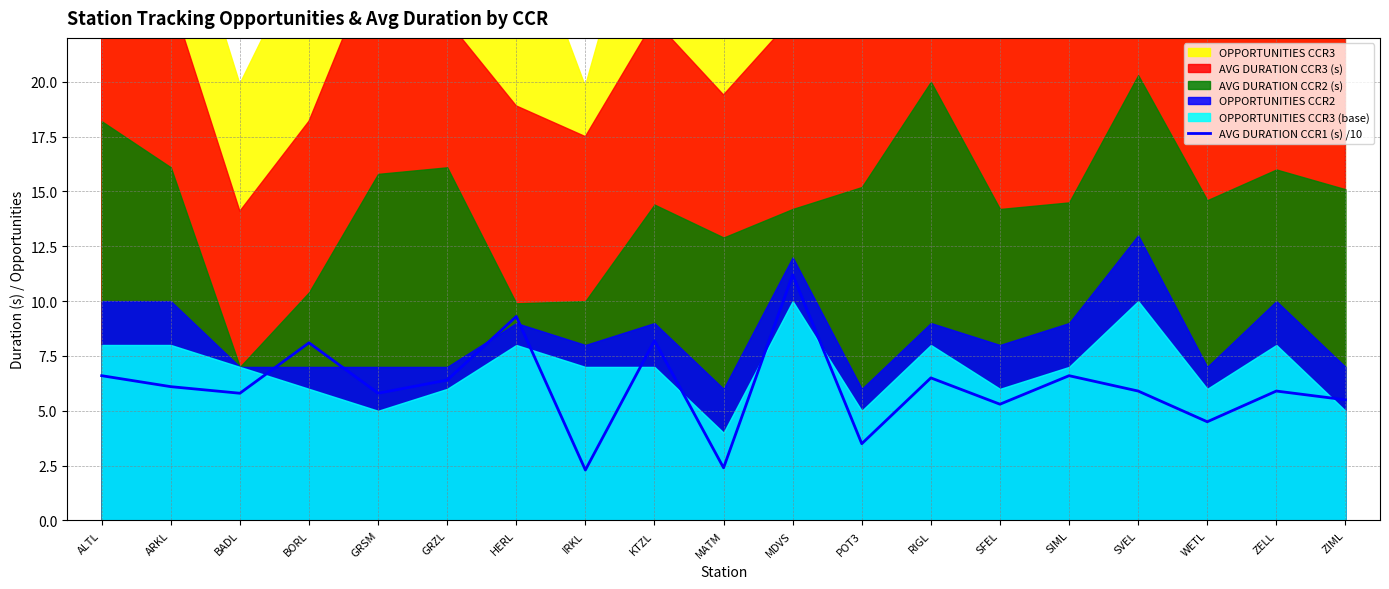

What is the smallest value displayed?

2.3